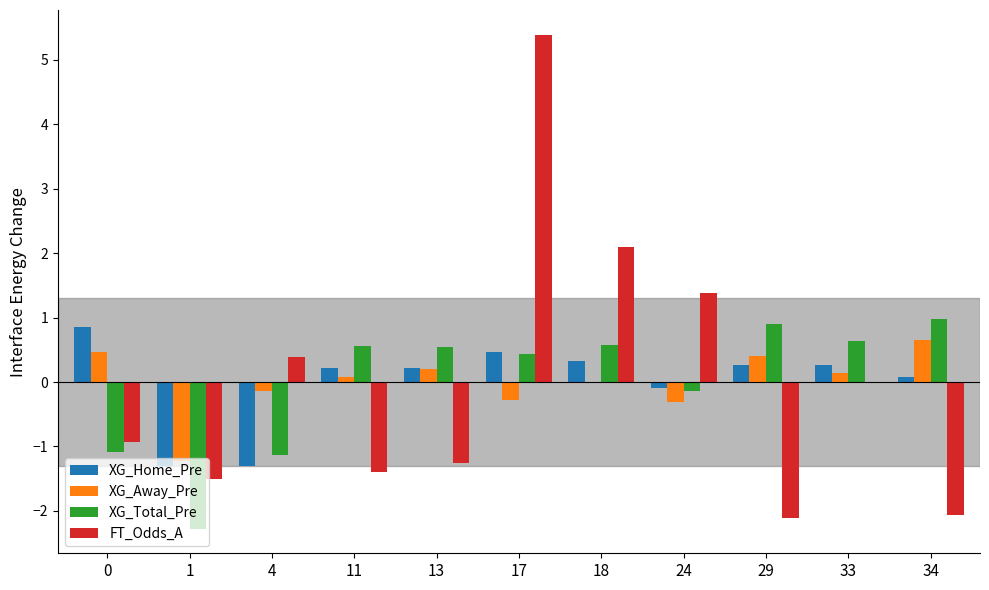

Between 29 and 33, which series saw the biggest shift?

FT_Odds_A